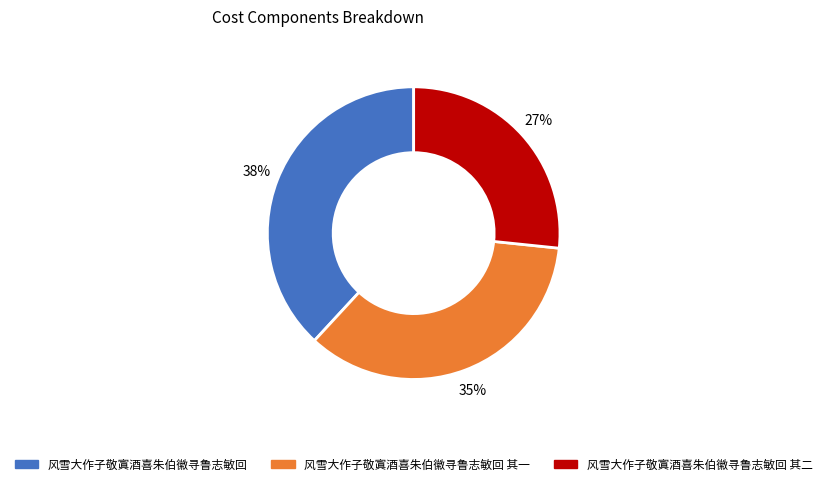

How many slices are in this pie chart?

3